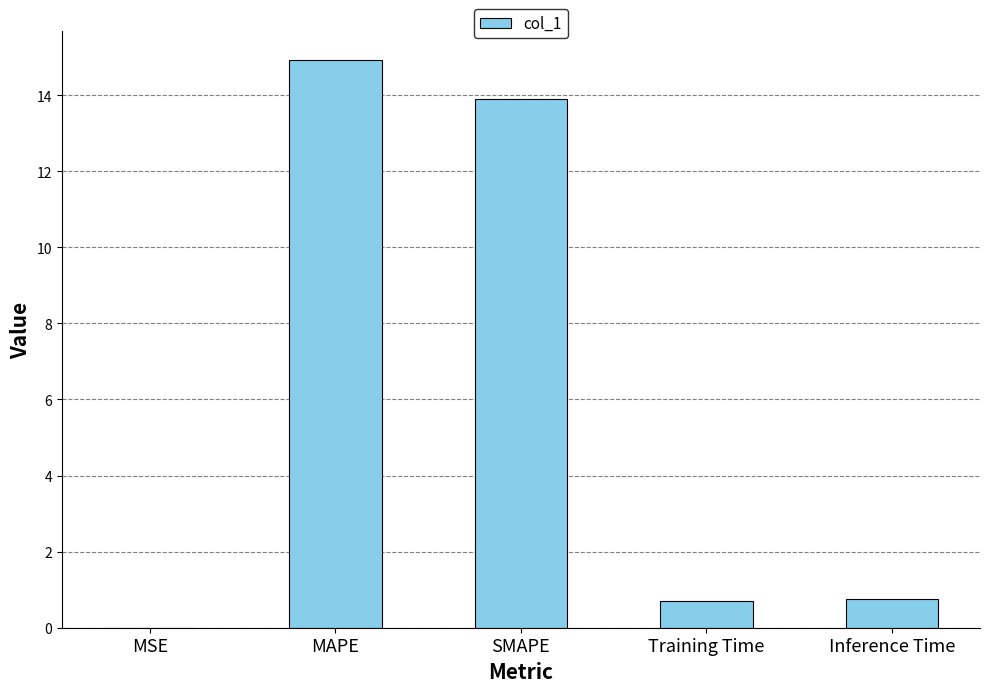

The chart shows a value of 21.3 at SMAPE. True or false?

False